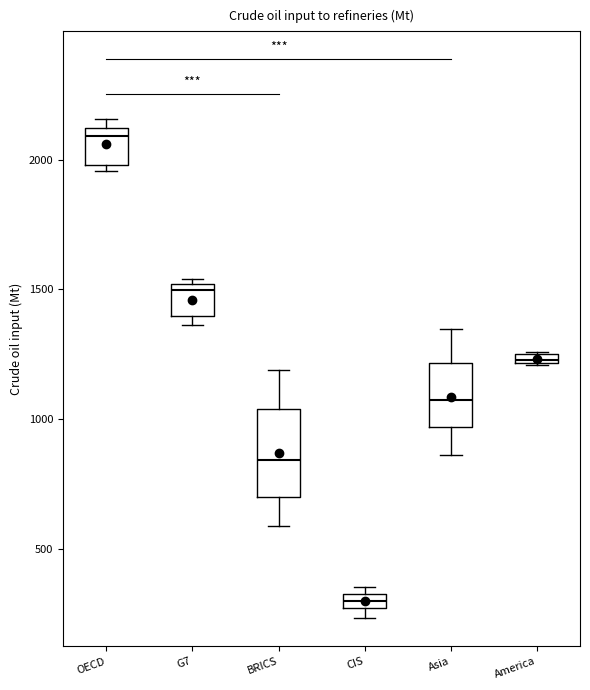

Which box has the lowest median line?

CIS